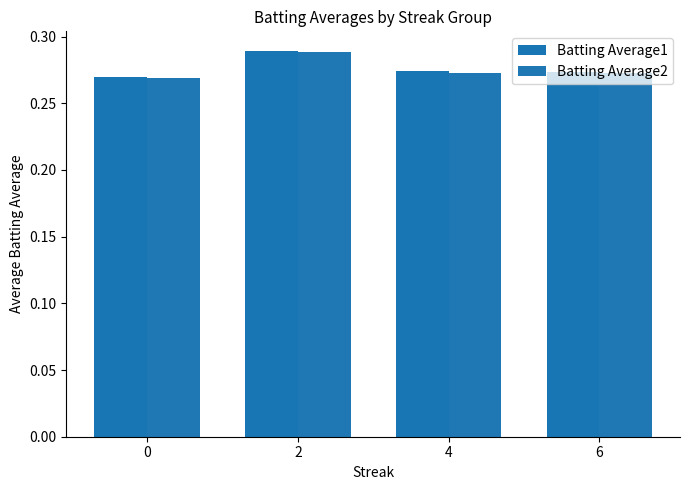

What is the maximum value shown in the chart?

0.3